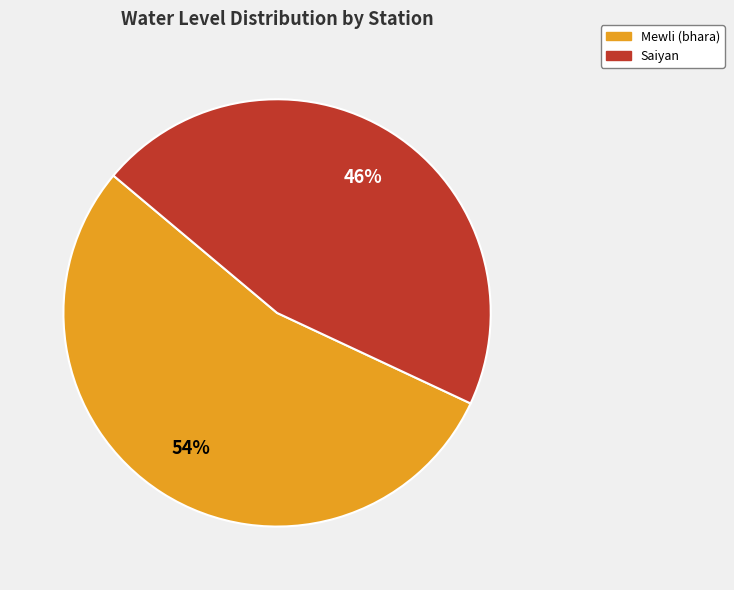

To the nearest percent, what is the combined percentage of Saiyan and Mewli (bhara)?

100%